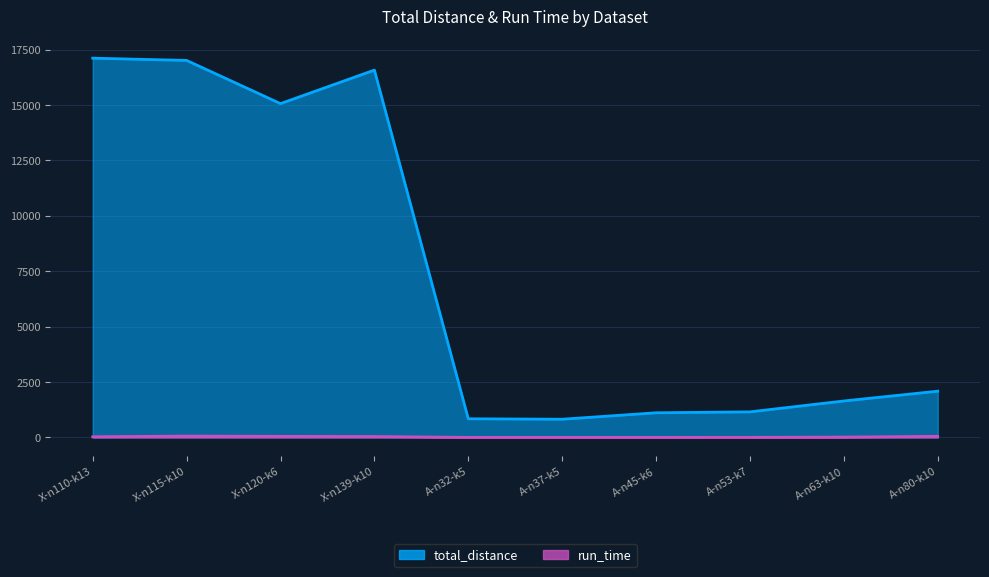

The total_distance series shows 1200.3 at A-n32-k5. True or false?

False